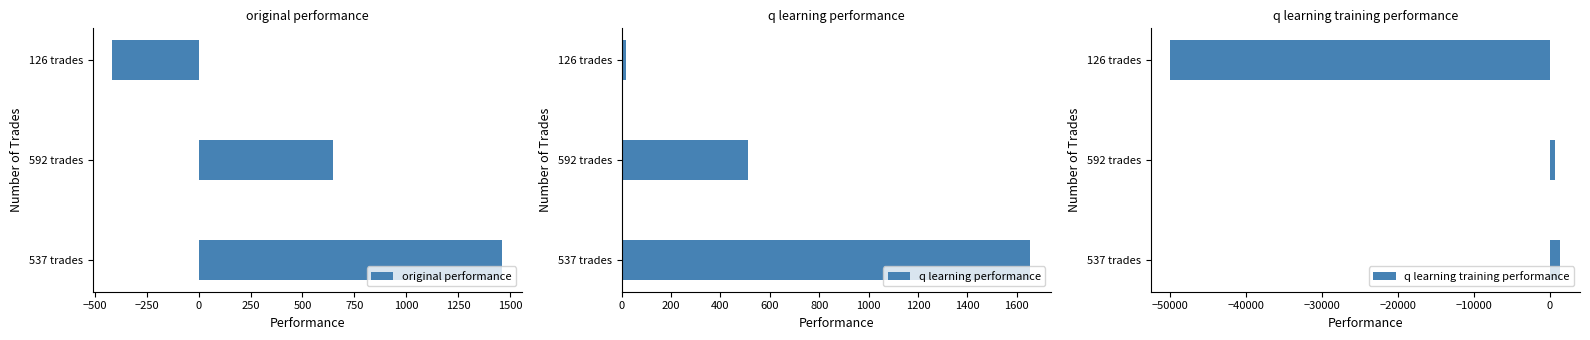

Rank the categories by q learning training performance value from lowest to highest.

126 trades, 592 trades, 537 trades